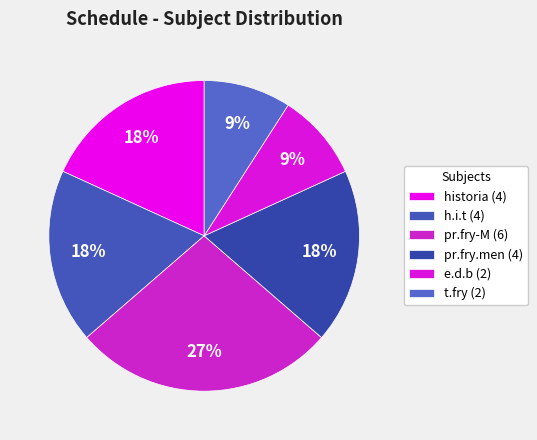

What percentage is the pr.fry.men slice, to the nearest percent?

18%